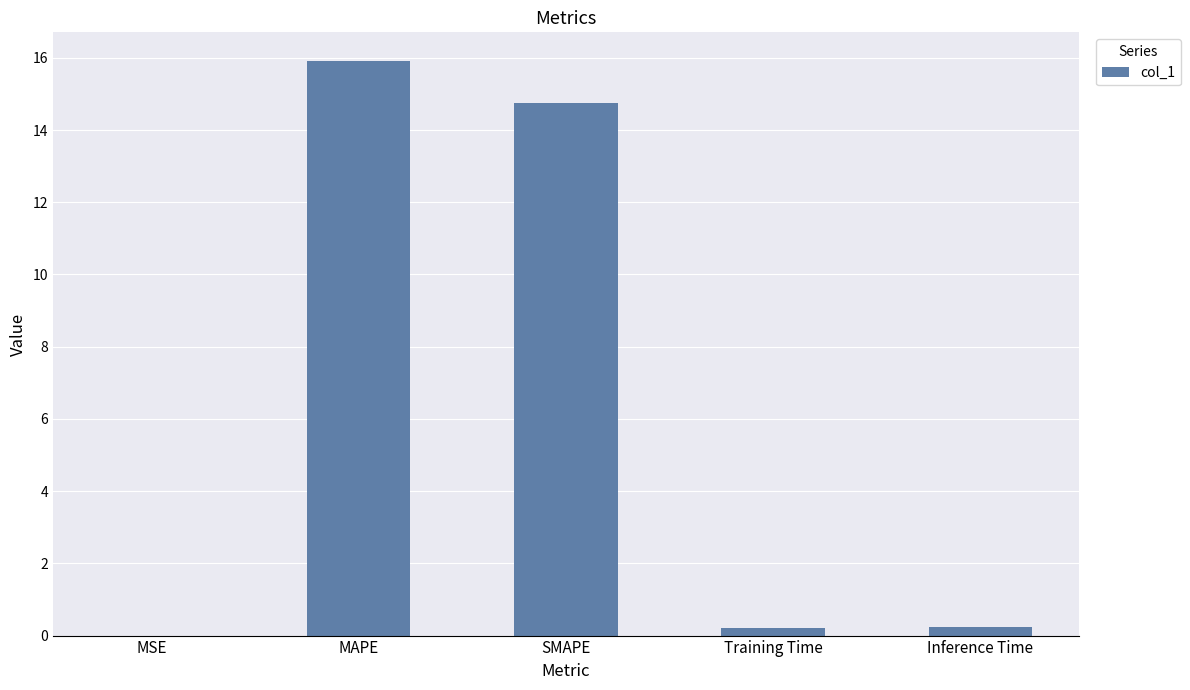

At which category does the chart reach its peak across all series?

MAPE